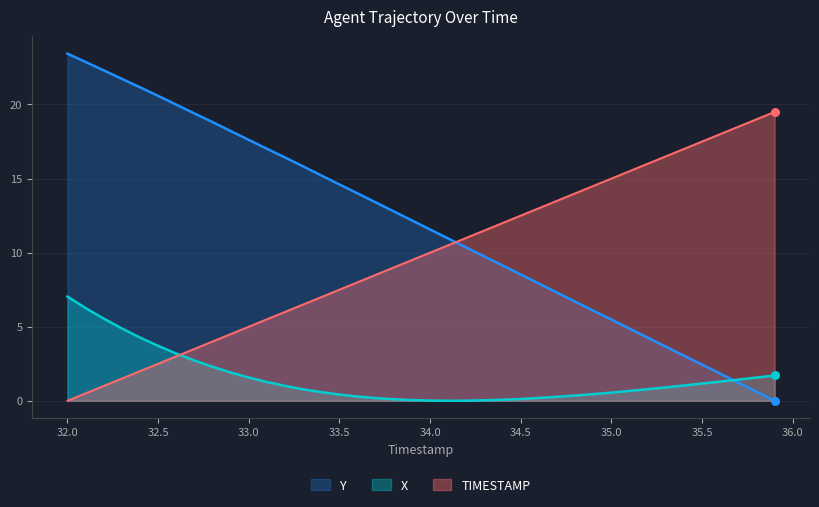

Which series reaches the maximum Y coordinate?

Y